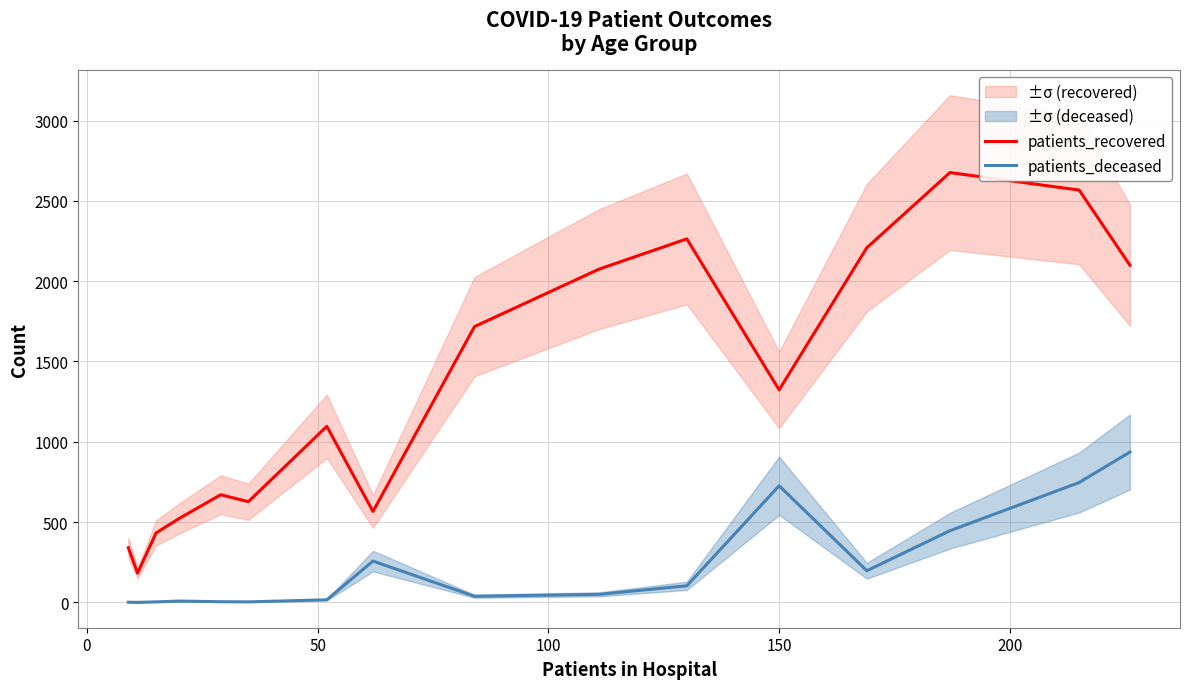

What is the minimum value for patients_recovered?

182